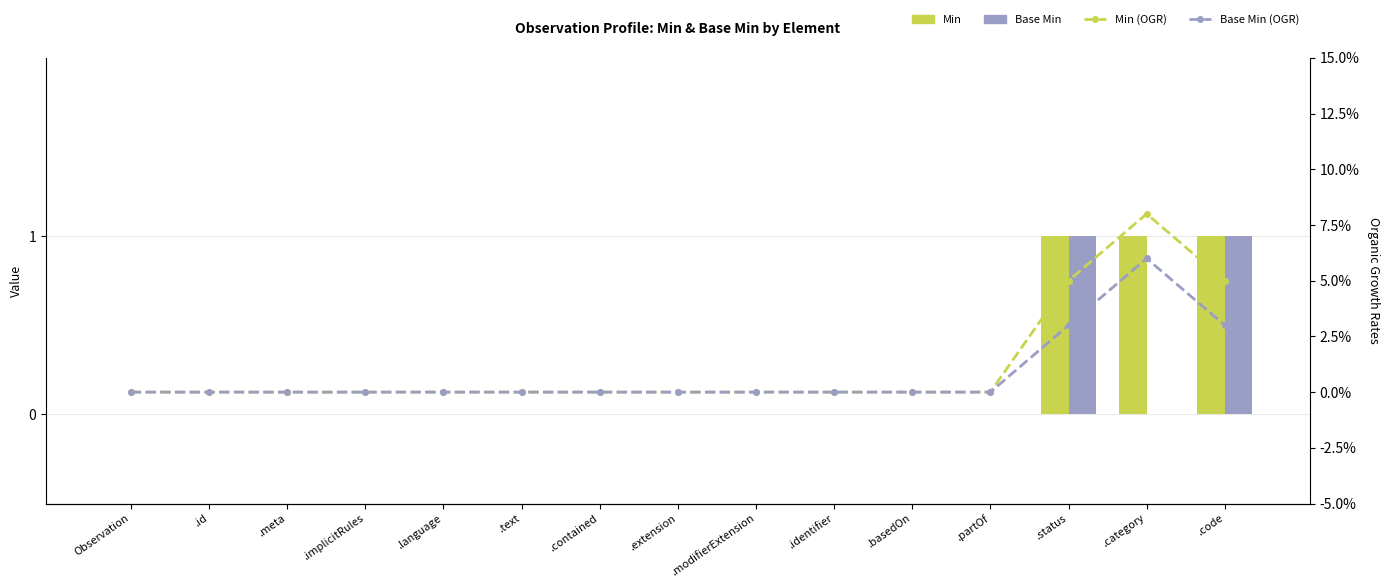

At .status, list the series in order from largest to smallest.

Min, Base Min, Min (OGR), Base Min (OGR)